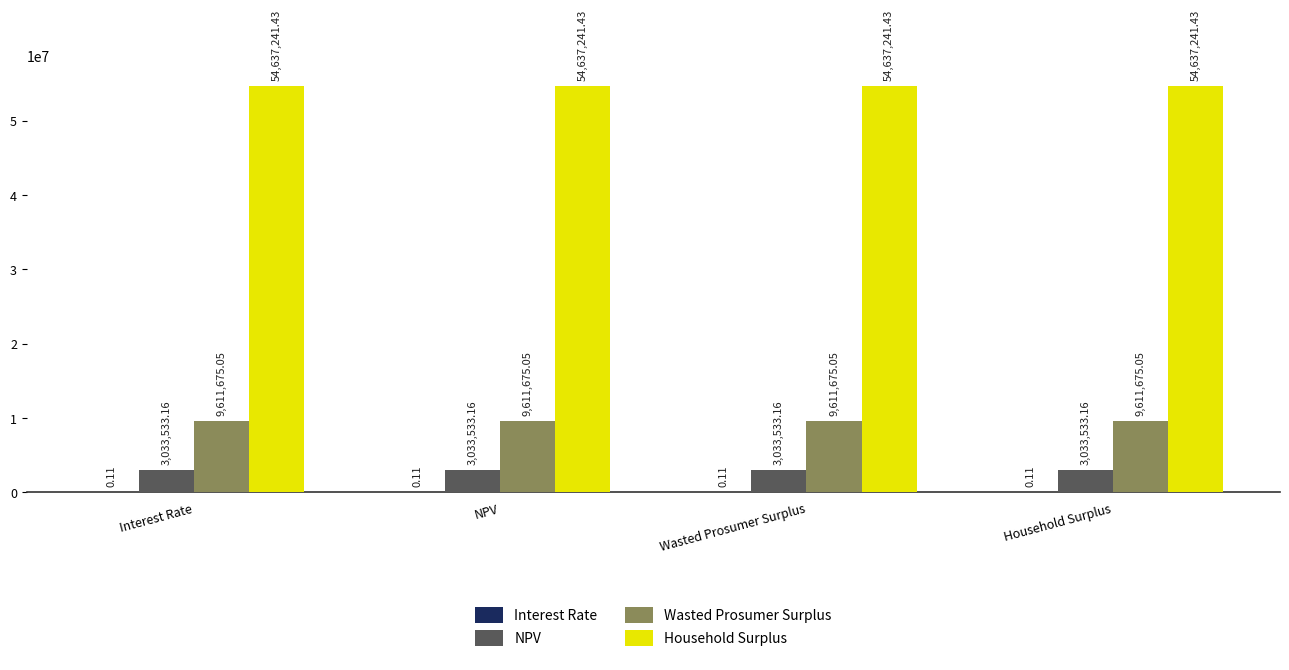

How many categories are shown in the chart?

4